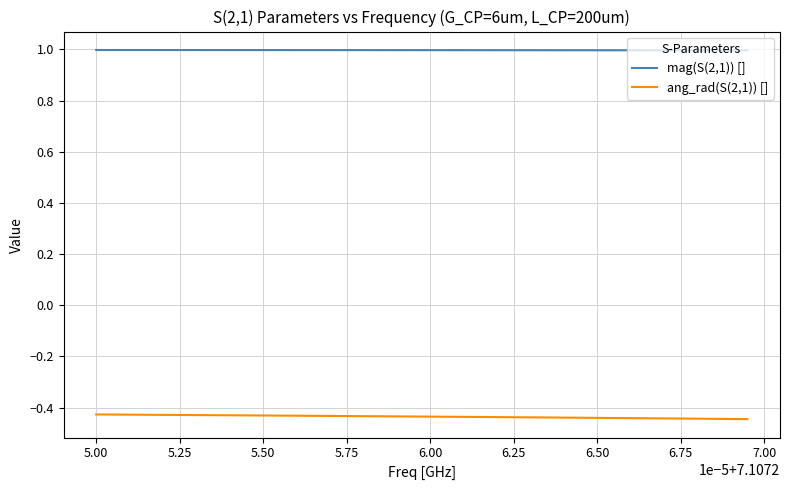

What is the sum of all ang_rad(S(2,1)) [] values?

-17.4